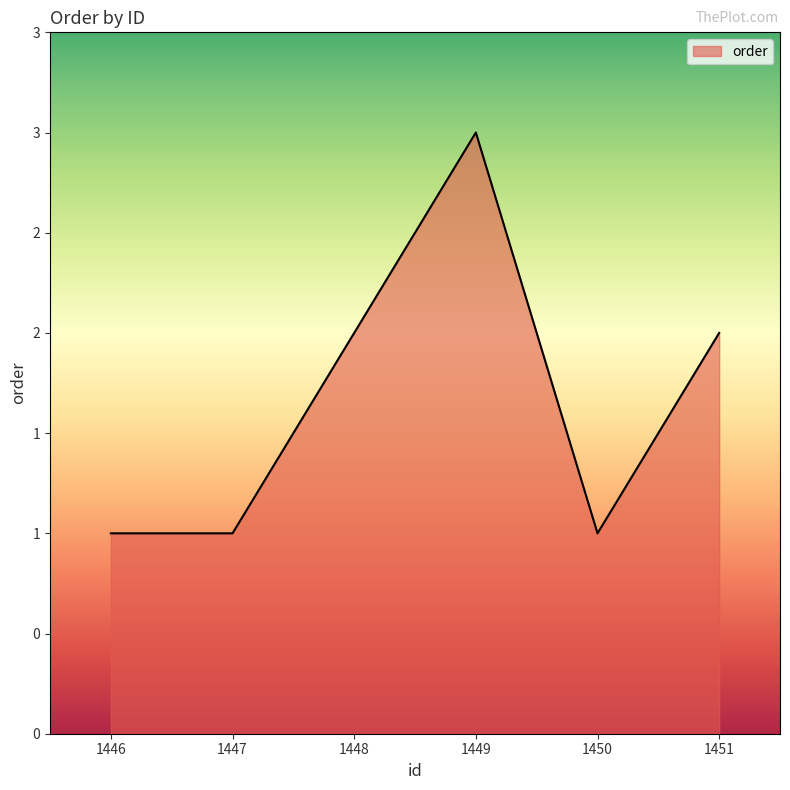

Rank the categories by value from highest to lowest.

1449, 1448, 1451, 1446, 1447, 1450